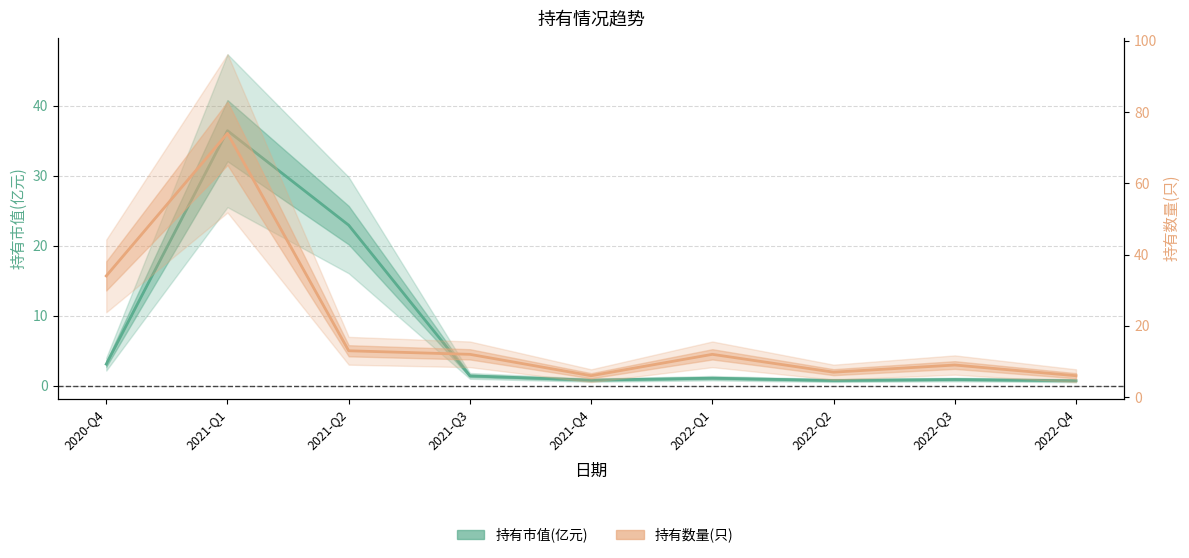

Does the chart display data point markers on the line(s)?

No